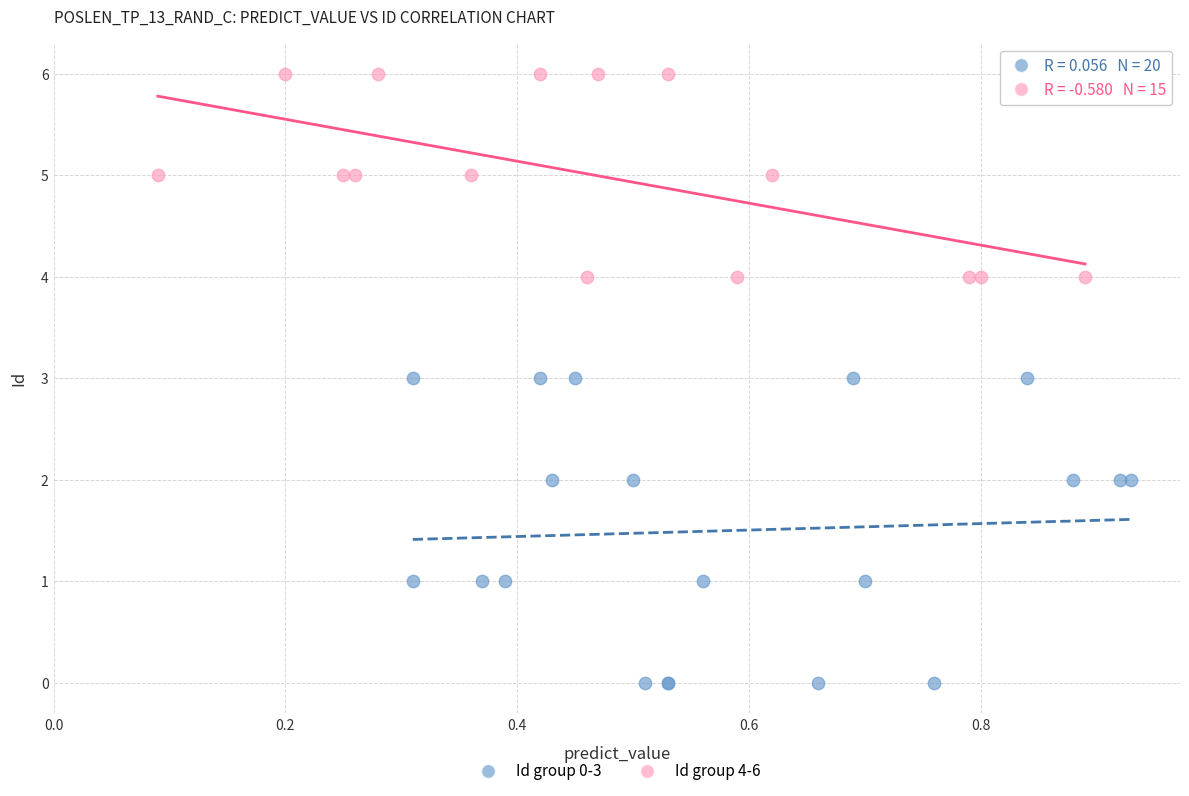

Which series reaches the maximum Y coordinate?

Id group 4-6